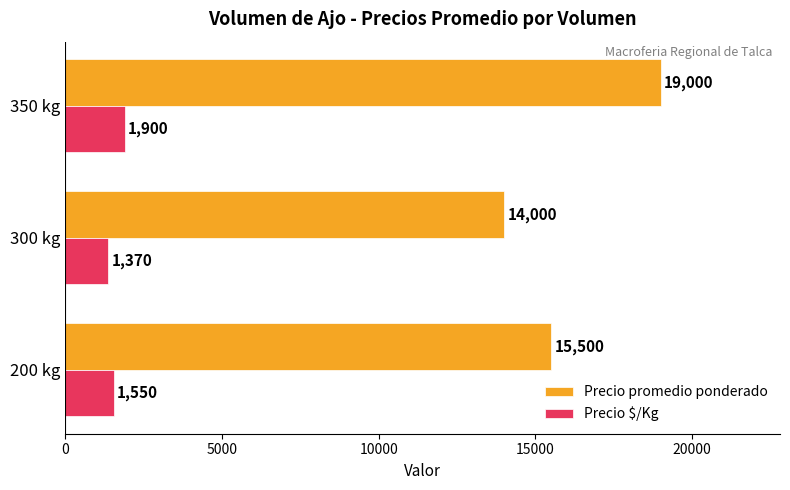

Rank the categories by Precio $/Kg value from lowest to highest.

300 kg, 200 kg, 350 kg